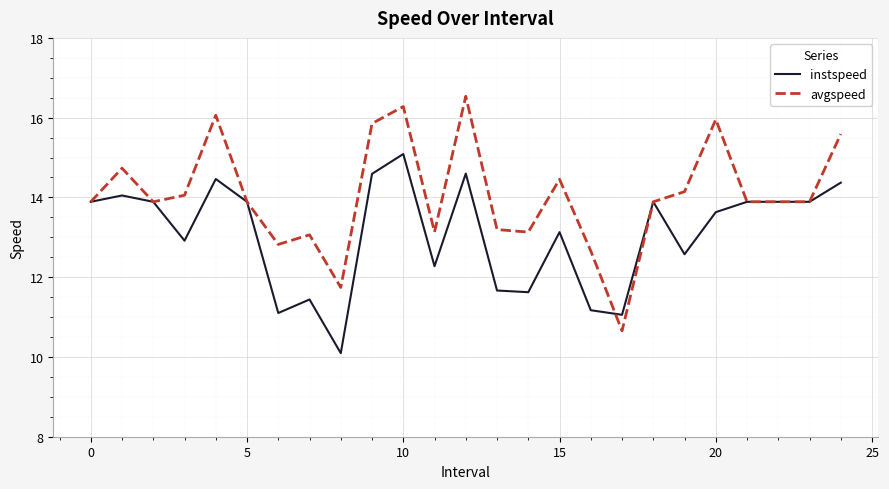

What is the greatest value displayed?

16.5